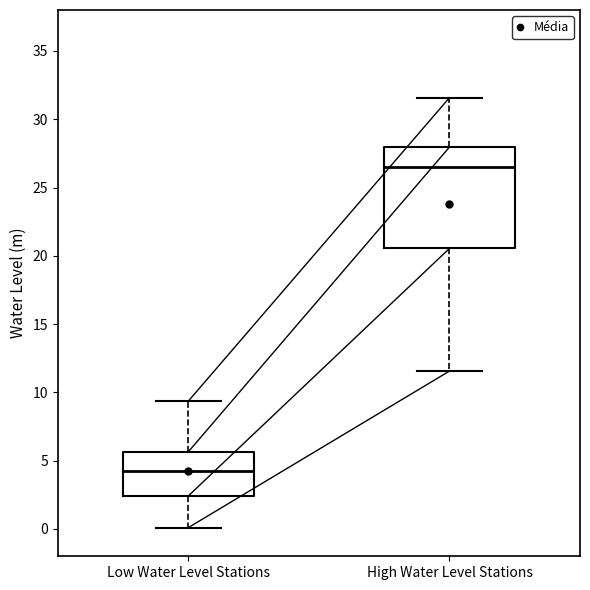

Reading left to right, read every box against the y-axis: the position of its median line, the range the box covers, and the ends of its whiskers. The values are not printed on the chart, so give them approximately, as read against the axis.

Low Water Level Stations: median 4.0, box 2.5 to 5.5, whiskers 0.0 to 9.5
High Water Level Stations: median 26.5, box 20.5 to 28.0, whiskers 11.5 to 31.5